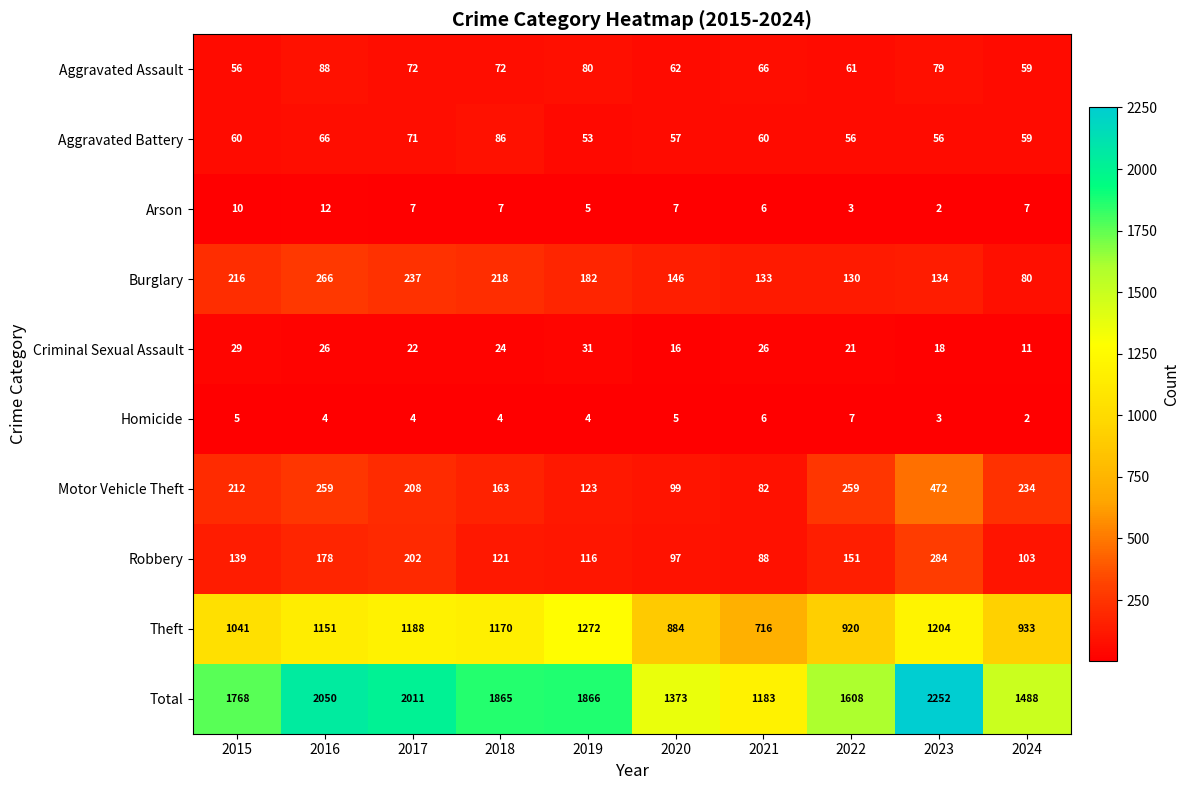

Where does the Aggravated Assault series first go above 72?

2016